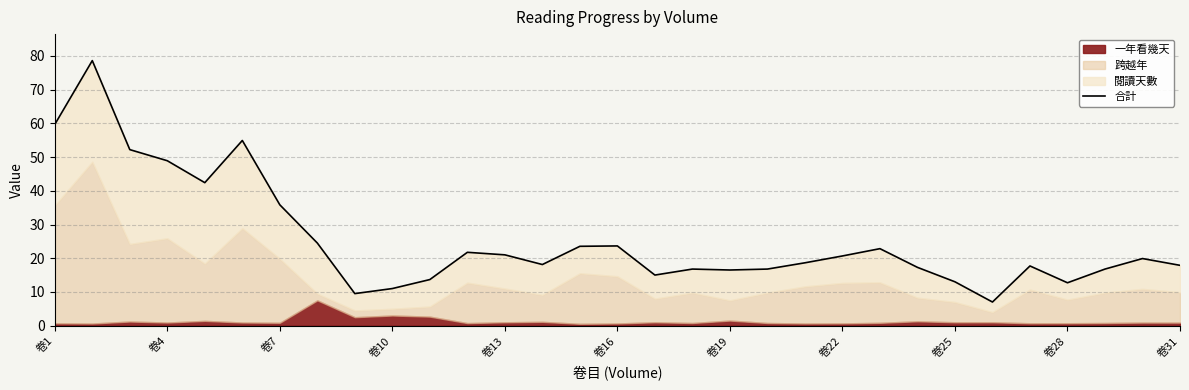

What is the difference between the maximum and second lowest values?

69.1